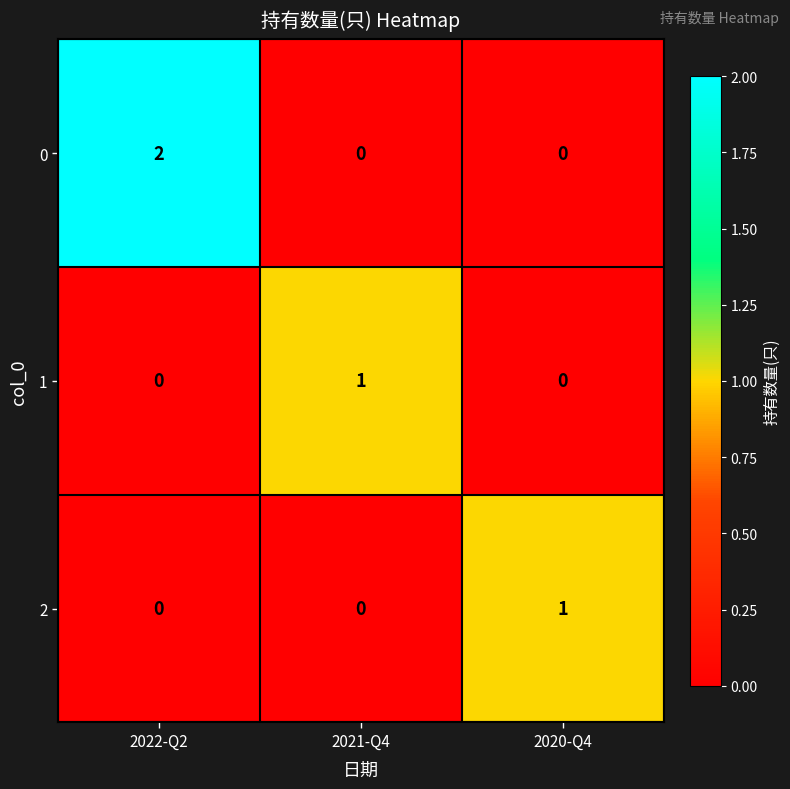

At which category does the chart reach its peak across all series?

2022-Q2